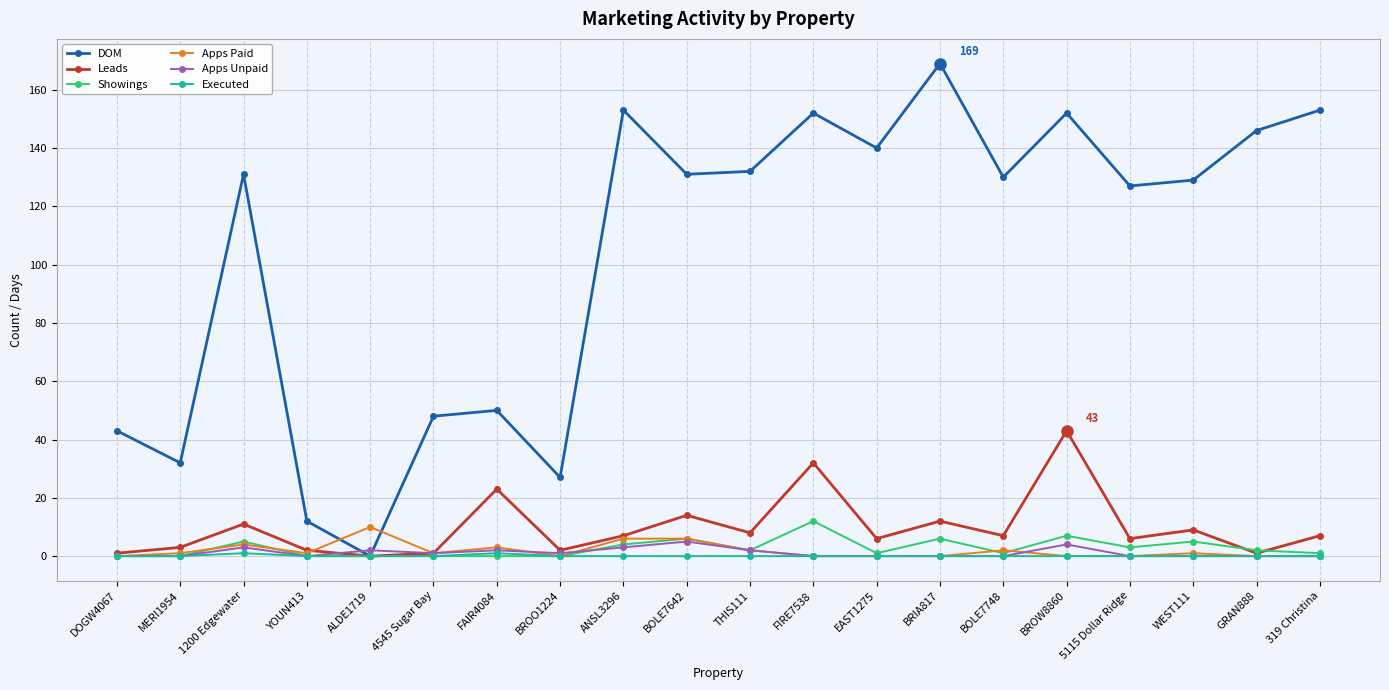

The value of Apps Paid at 5115 Dollar Ridge is 0. True or false?

True